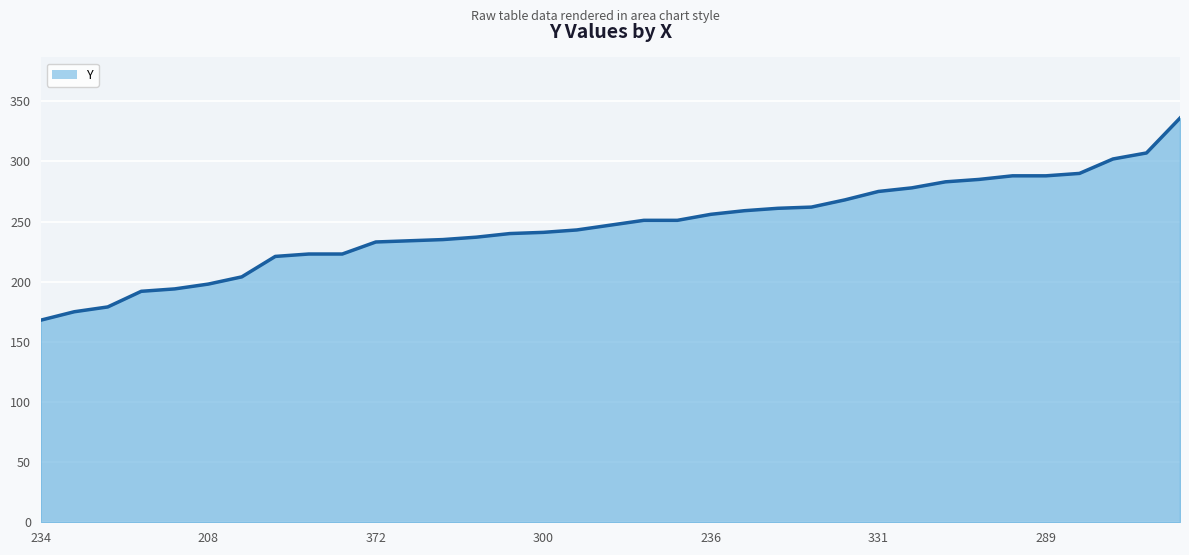

How many values are below 247?

17